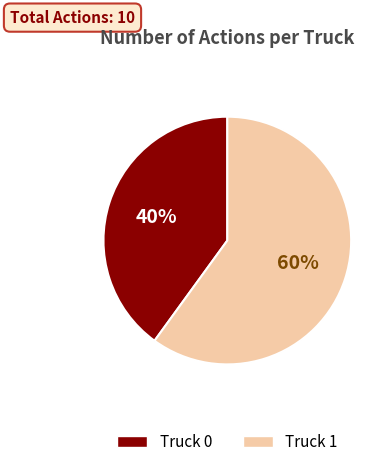

Does any single category account for the majority?

Yes